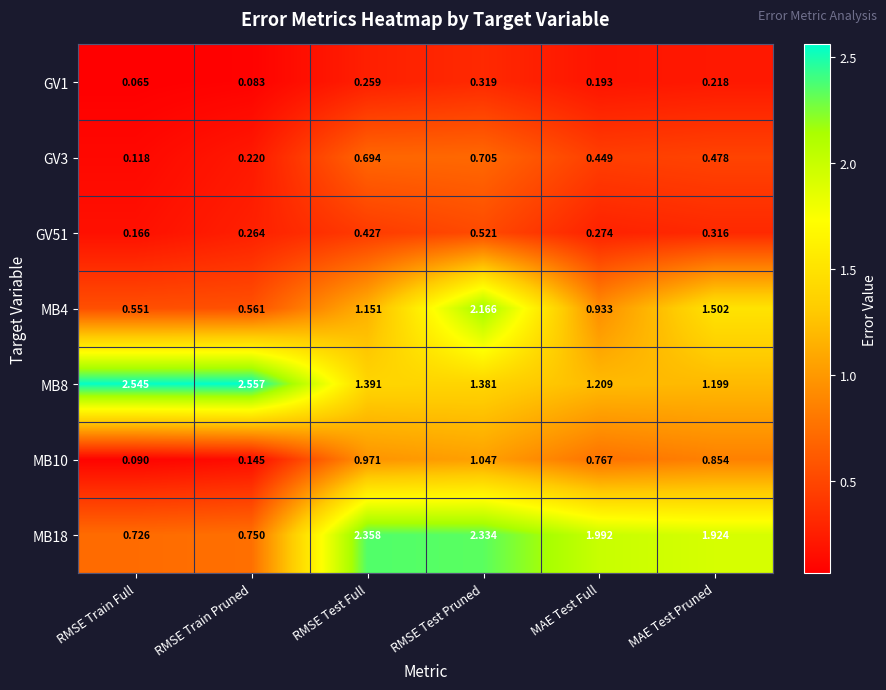

Where is GV51 nearest to the value 0?

RMSE Train Full